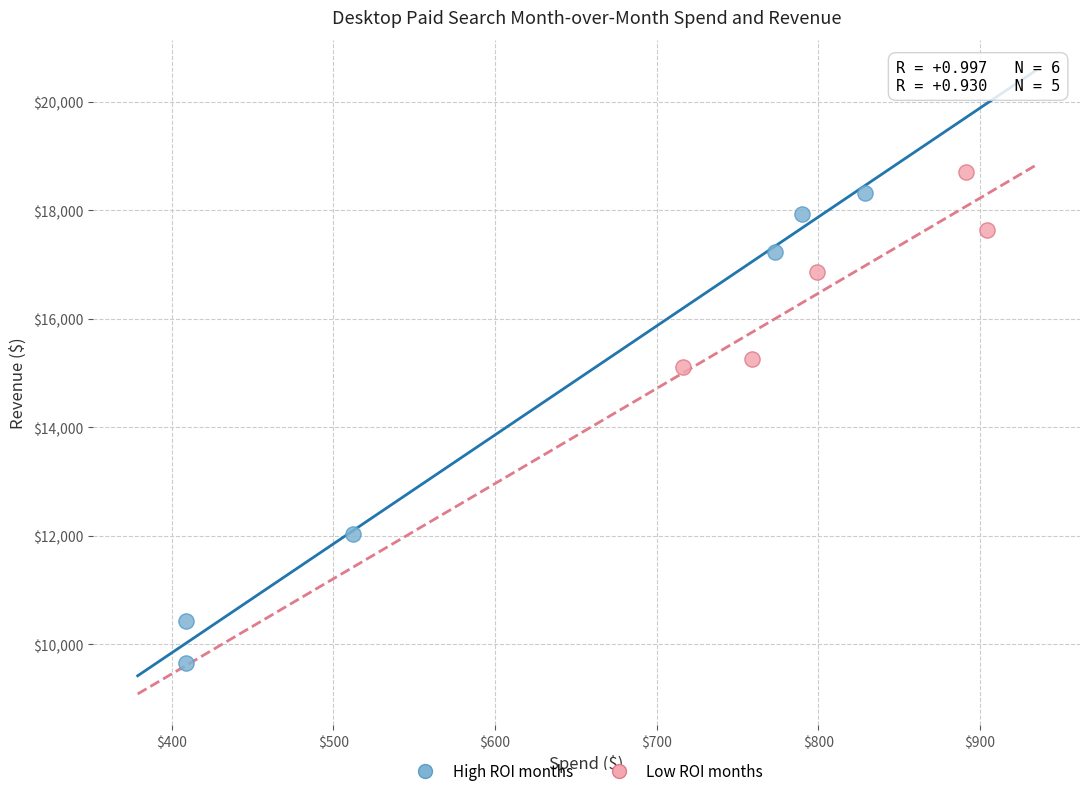

What are all the series names shown in the legend?

High ROI months, Low ROI months